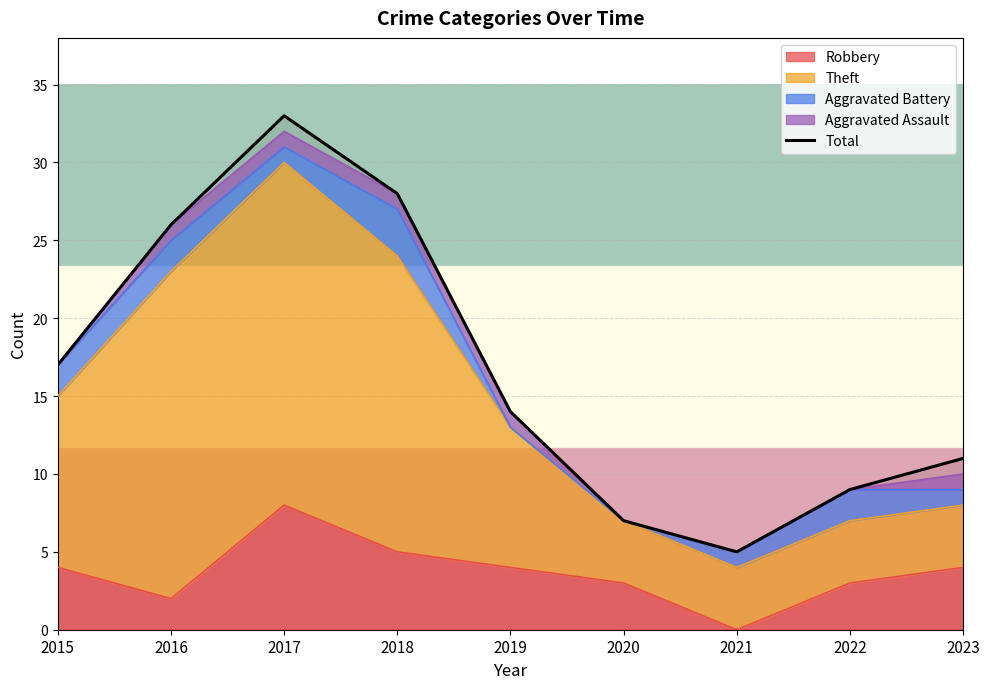

Where is the first local maximum?

2017